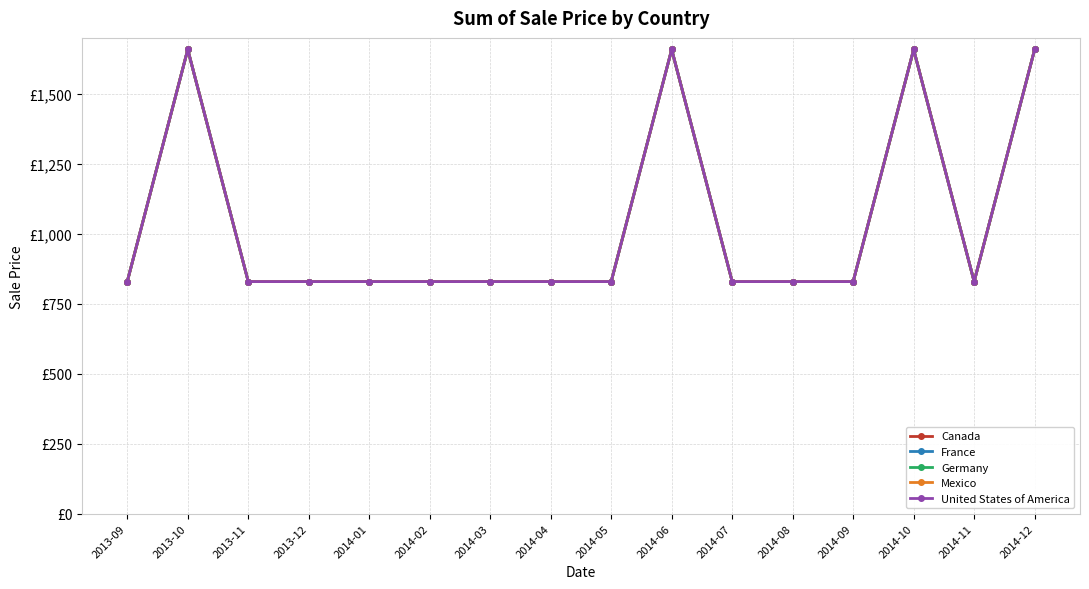

What is the approximate value of Mexico at 2014-11, to the nearest 50?

850